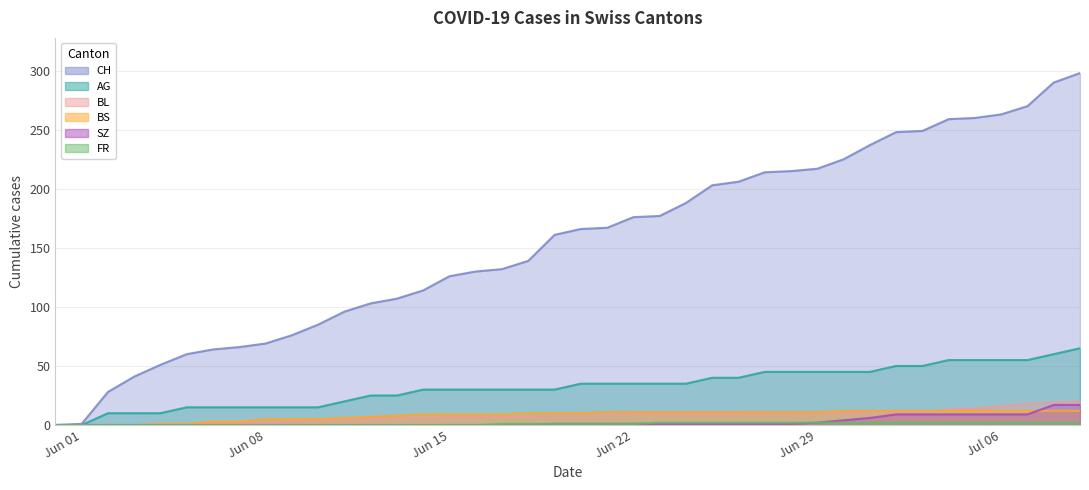

What are all the series names shown in the legend?

CH, AG, BL, BS, SZ, FR